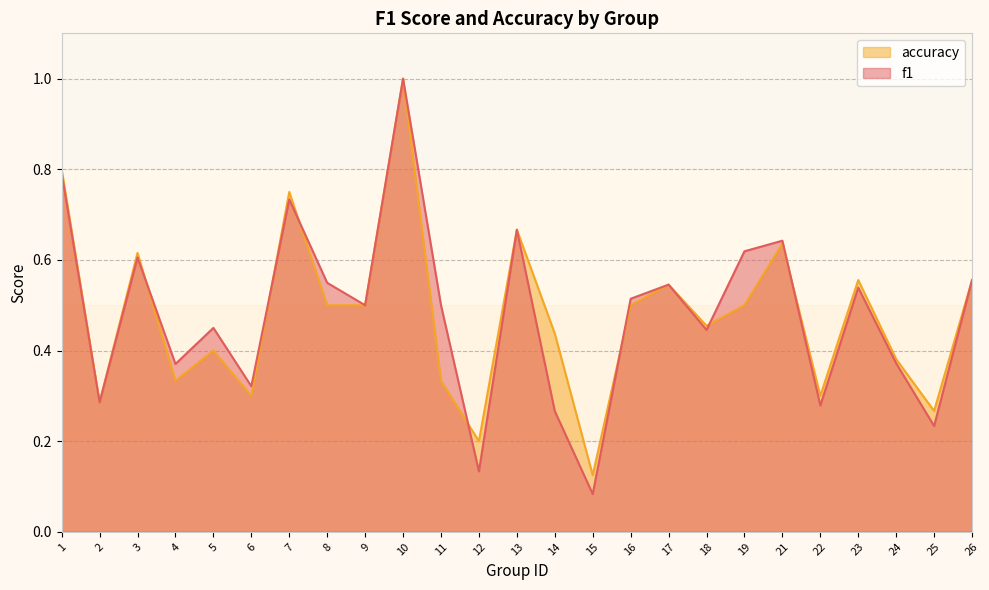

What are all the series names shown in the legend?

accuracy, f1